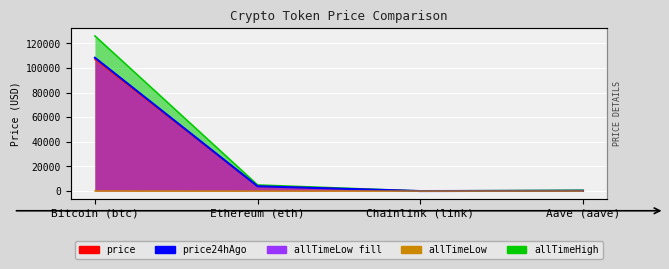

What is the difference between the second highest and minimum values in the price series?

3826.9